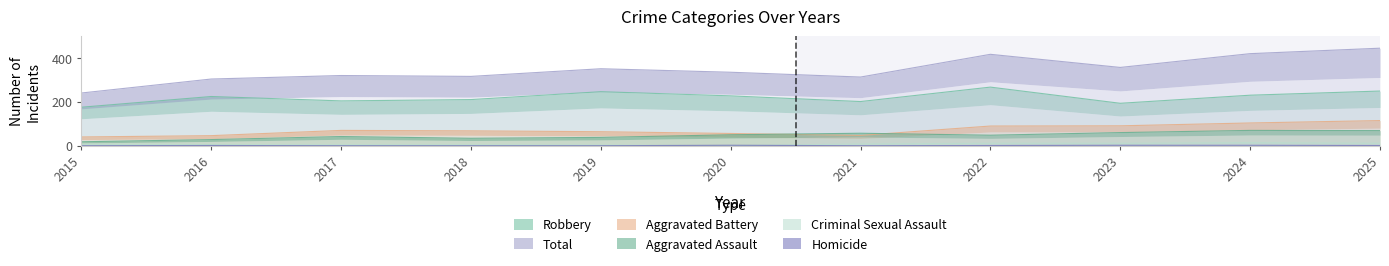

Reading left to right, list all the values displayed in this chart.

Aggravated Assault: 18	28	42	34	38	50	57	48	60	70	69
Aggravated Battery: 40	46	70	68	64	56	47	90	91	104	115
Criminal Sexual Assault: 7	5	4	4	3	0	8	11	11	14	11
Homicide: 0	1	0	0	0	2	0	1	2	2	1
Robbery: 176	225	205	211	247	228	202	268	194	231	250
Total: 241	305	321	317	352	336	314	418	358	421	446